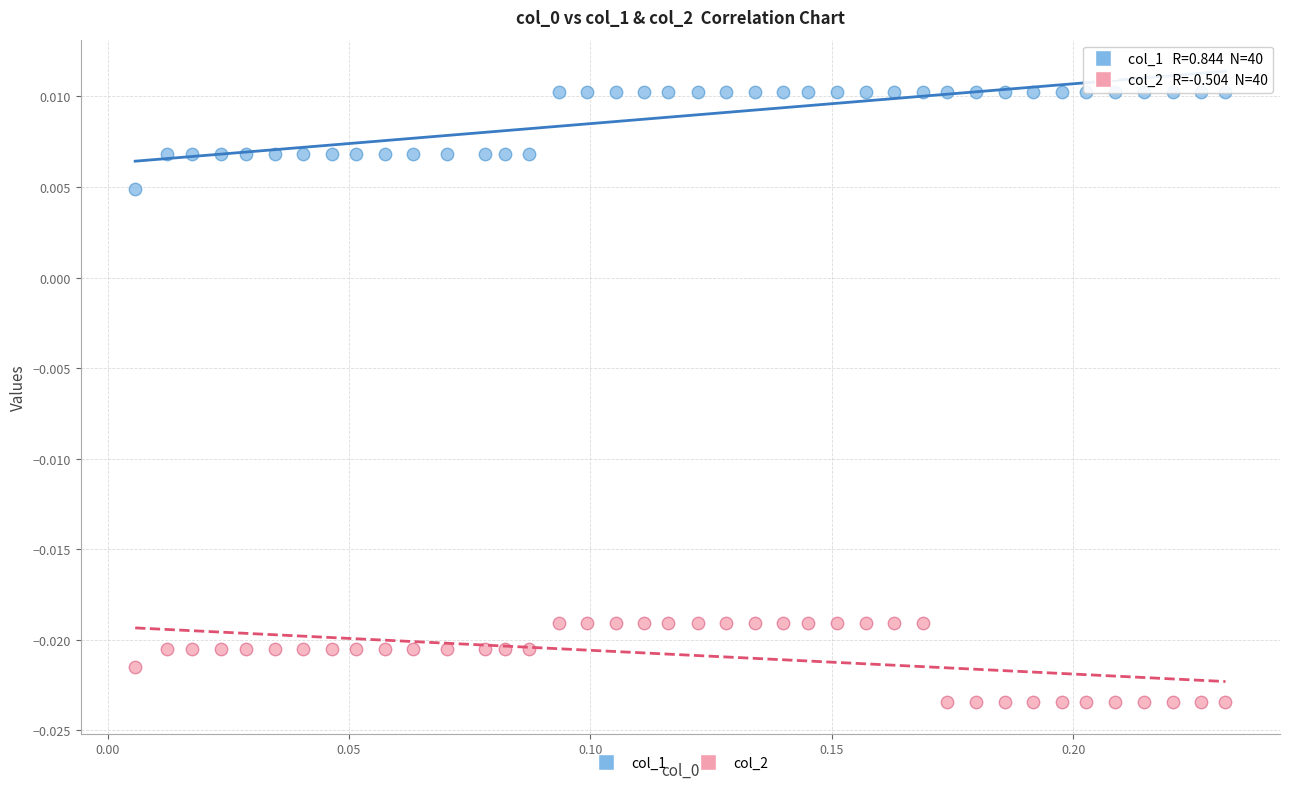

How many points are shown in the scatter plot?

80